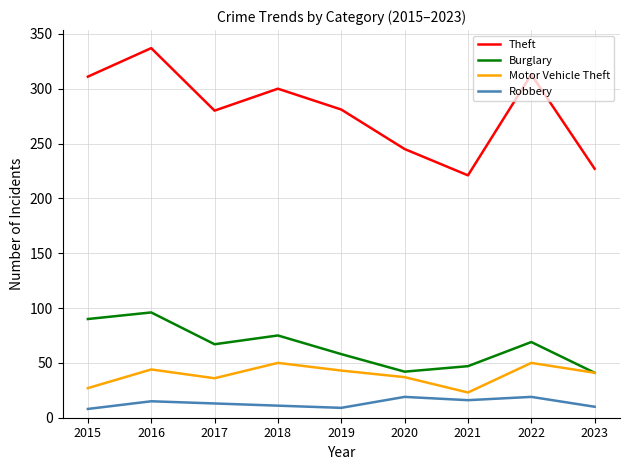

What value does the Motor Vehicle Theft series have at 2023?

41